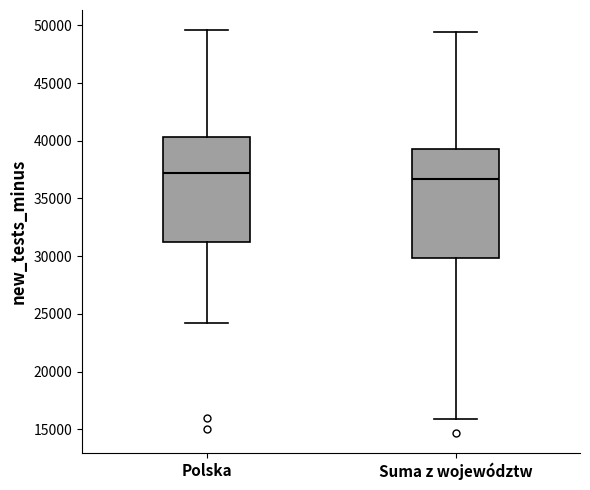

Reading left to right, transcribe this box plot: for each box, give where its median line is, the range the box spans, and where its two whiskers end, as read against the y-axis. The values are not printed on the chart, so give them approximately, as read against the axis.

Polska: median 37000, box 31000 to 40500, whiskers 24000 to 49500
Suma z województw: median 36500, box 30000 to 39500, whiskers 16000 to 49500